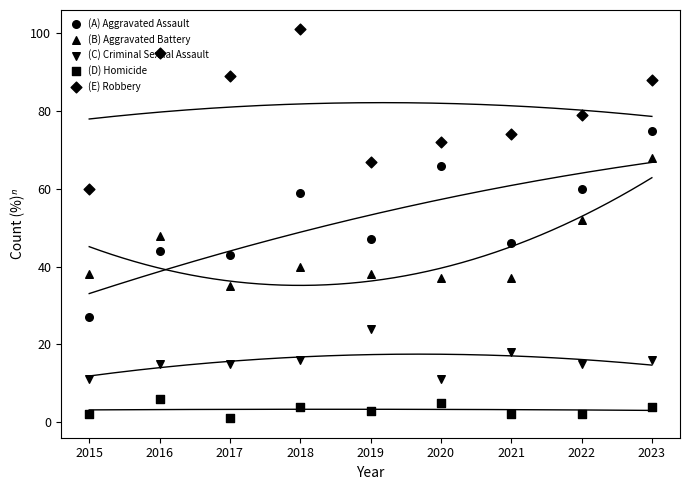

What is the total value across all series at 2016?

208